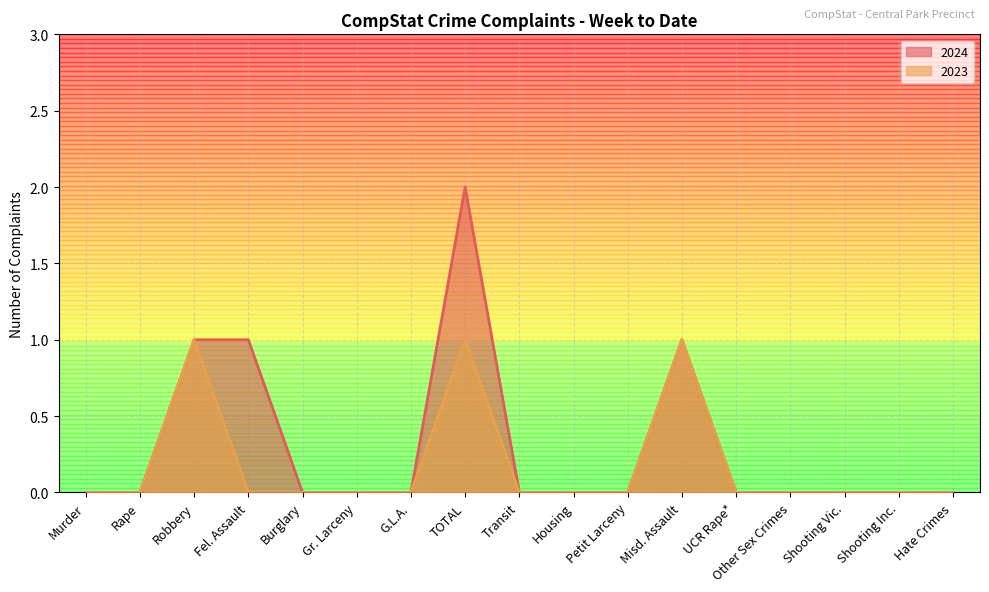

What is the difference between the second highest and second lowest values in the 2023 series?

1